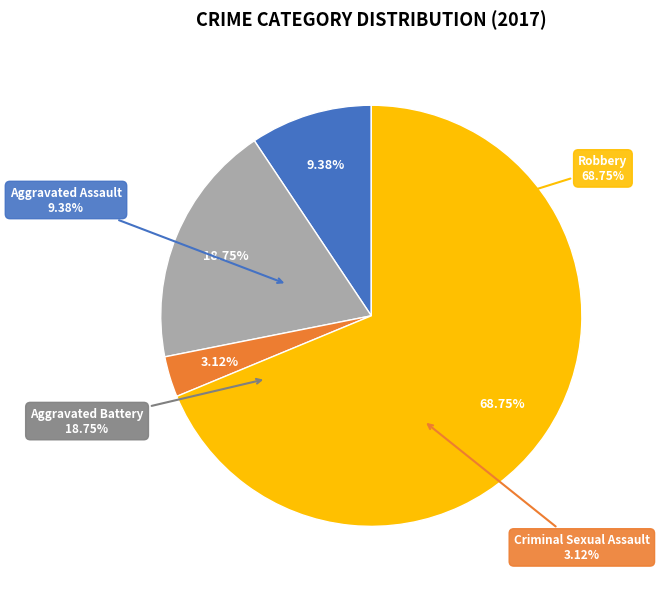

Which slice is the smallest?

Criminal Sexual Assault